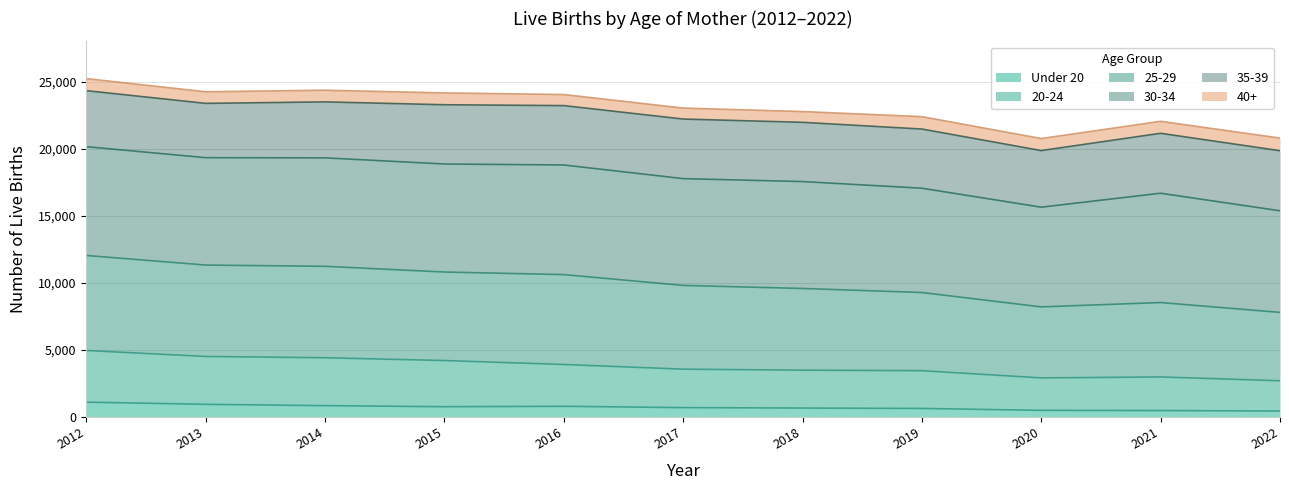

True or false: Under 20 has a value of 791 at 2016.

True